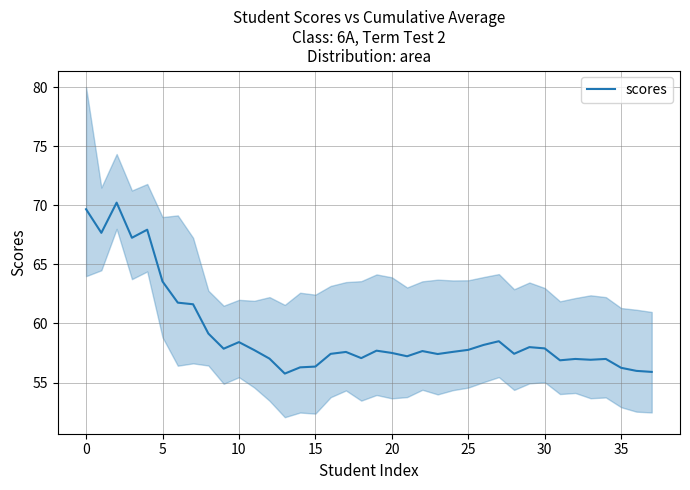

Is it true that scores equals 57.9 at 30?

True